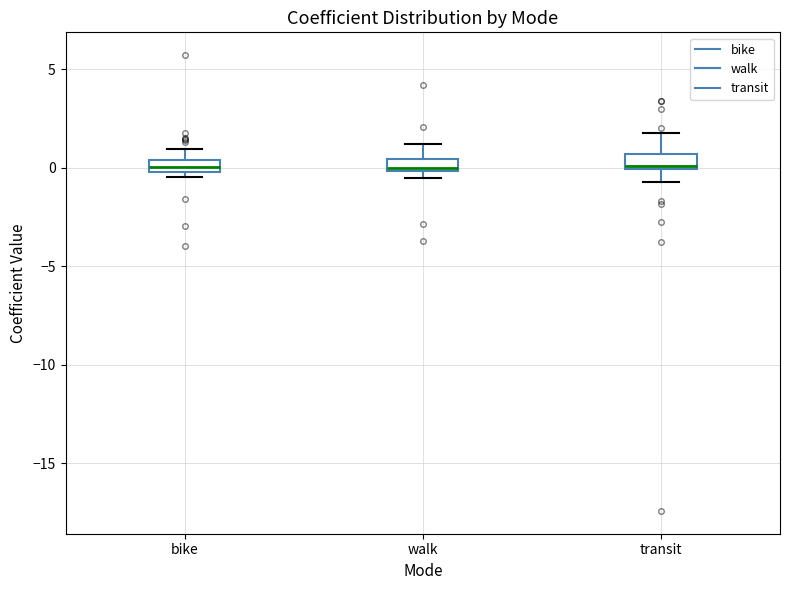

Where does the upper whisker of the box for walk end on the y-axis? The values are not printed on the chart, so give them approximately, as read against the axis.

1.0